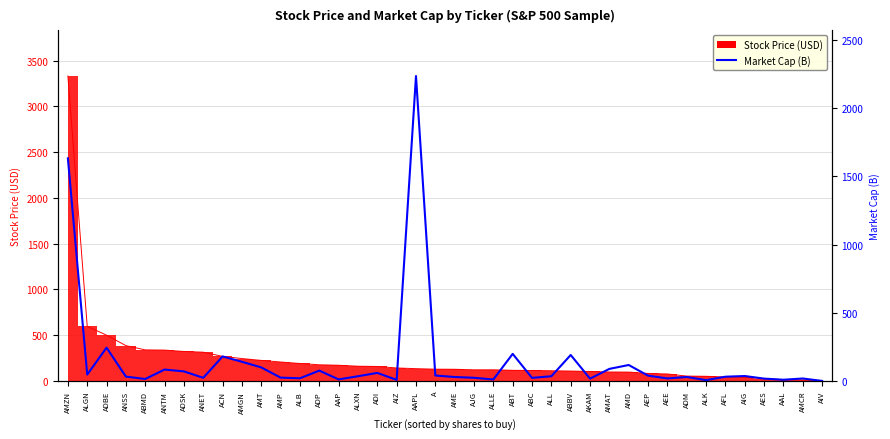

How many values are below 35?

20